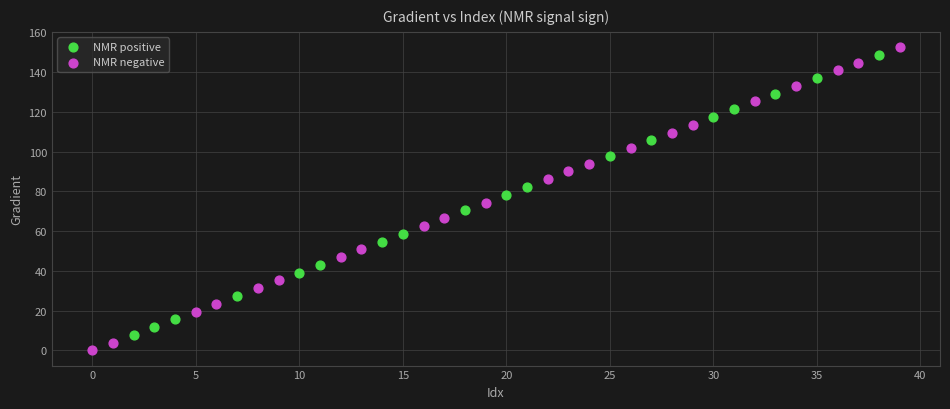

Which series reaches the minimum Y coordinate?

NMR negative